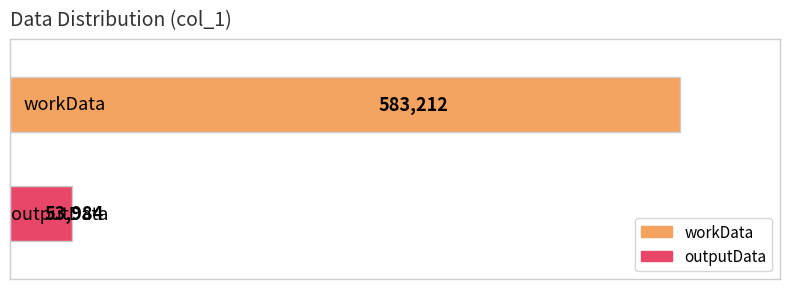

What is the maximum value shown in the chart?

583212